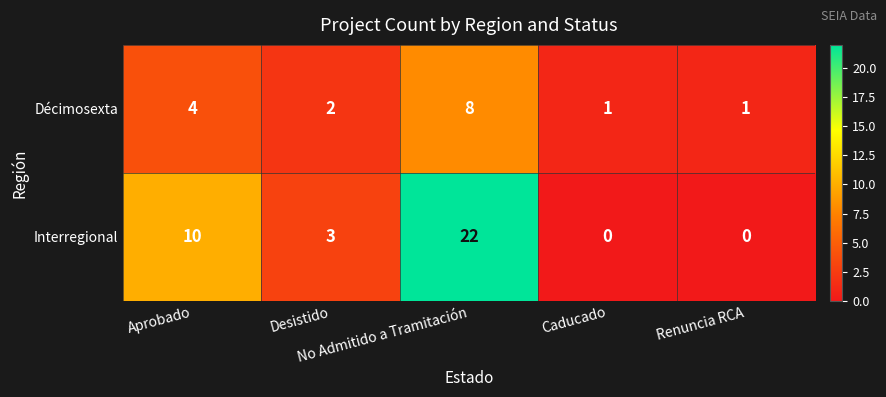

What is the spread (max minus min) of values at Caducado?

1